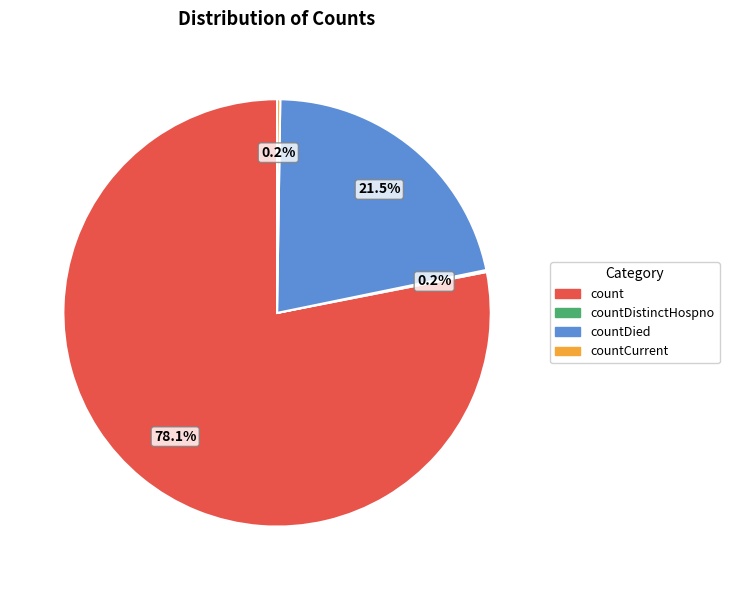

Which slice represents more than half of the pie?

count